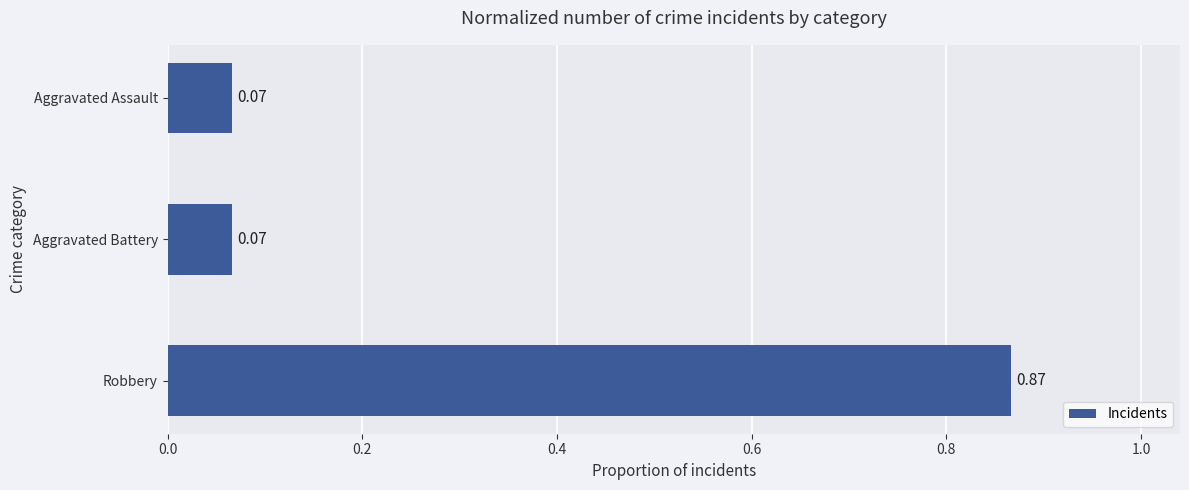

What is the change in value from Robbery to Aggravated Assault?

-0.8